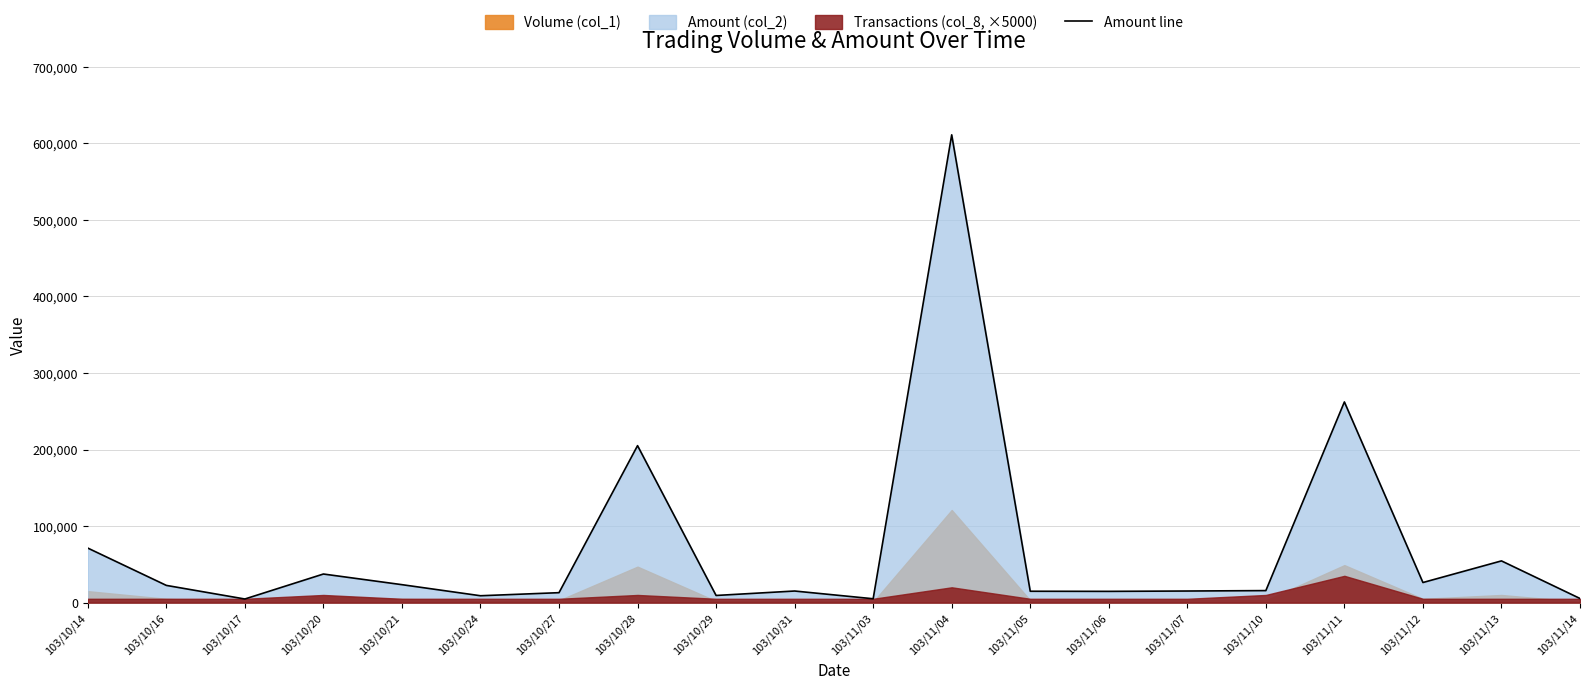

Reading left to right, extract all data points from this chart.

103/10/14=71250	103/10/16=22500	103/10/17=4730	103/10/20=37360	103/10/21=23450	103/10/24=8980	103/10/27=12990	103/10/28=205040	103/10/29=9340	103/10/31=15150	103/11/03=5050	103/11/04=611050	103/11/05=14850	103/11/06=14700	103/11/07=15150	103/11/10=15700	103/11/11=262150	103/11/12=26250	103/11/13=54500	103/11/14=5400